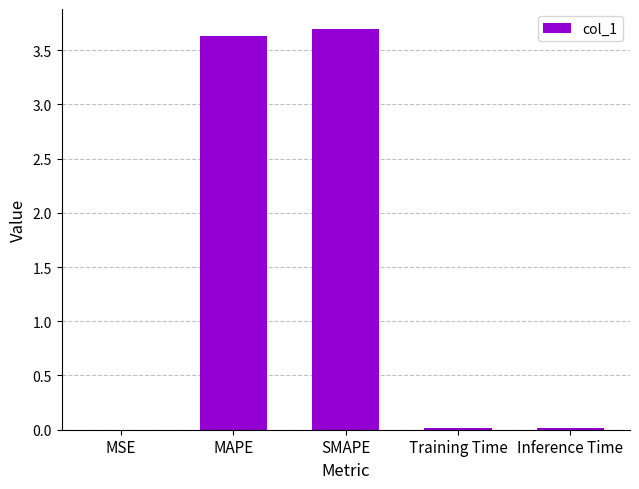

What is the maximum value shown in the chart?

3.7